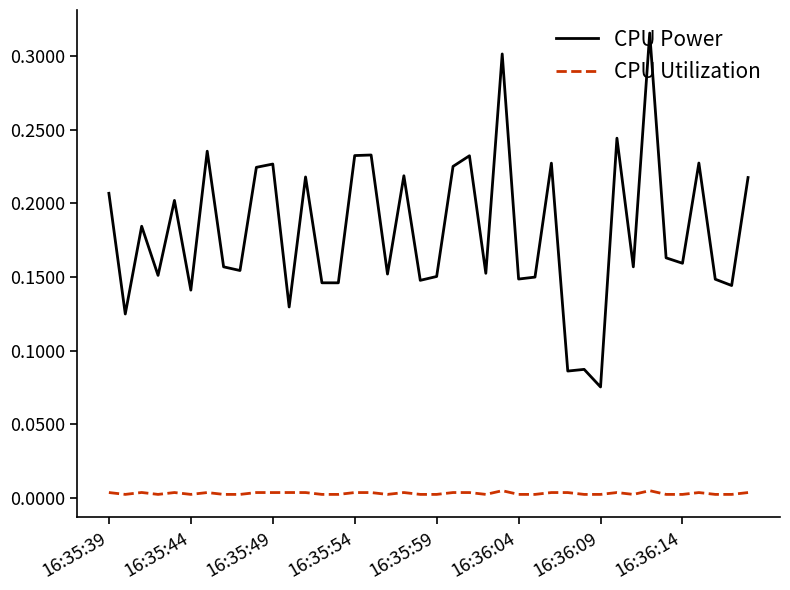

True or false: CPU Utilization and CPU Power cross at least once.

False